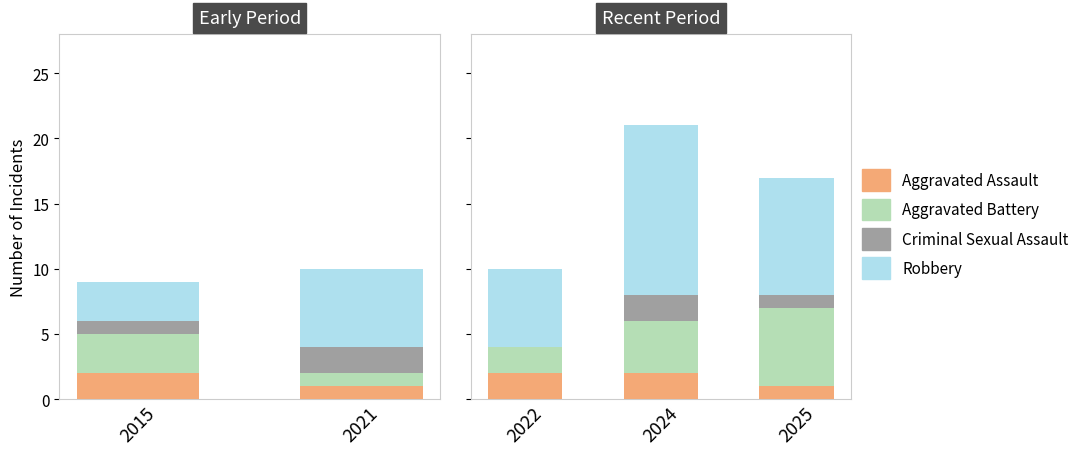

What is the average value of the Aggravated Assault series?

2